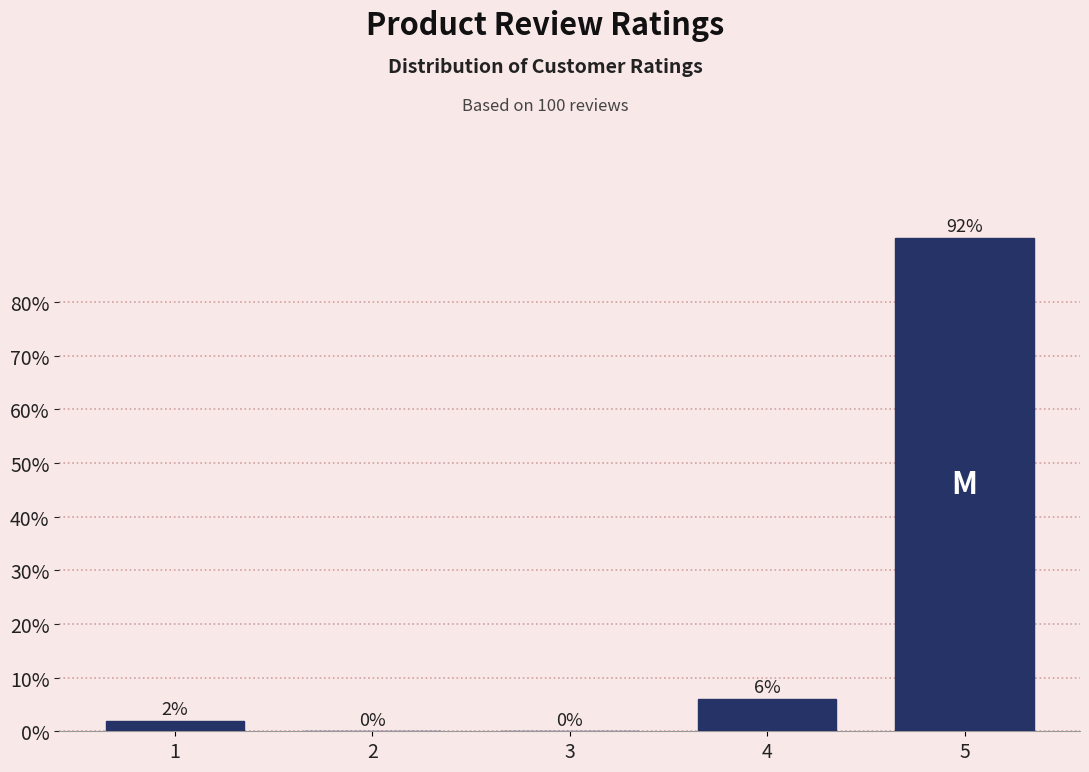

Reading right to left, list all the values displayed in this chart.

5=92	4=6	3=0	2=0	1=2